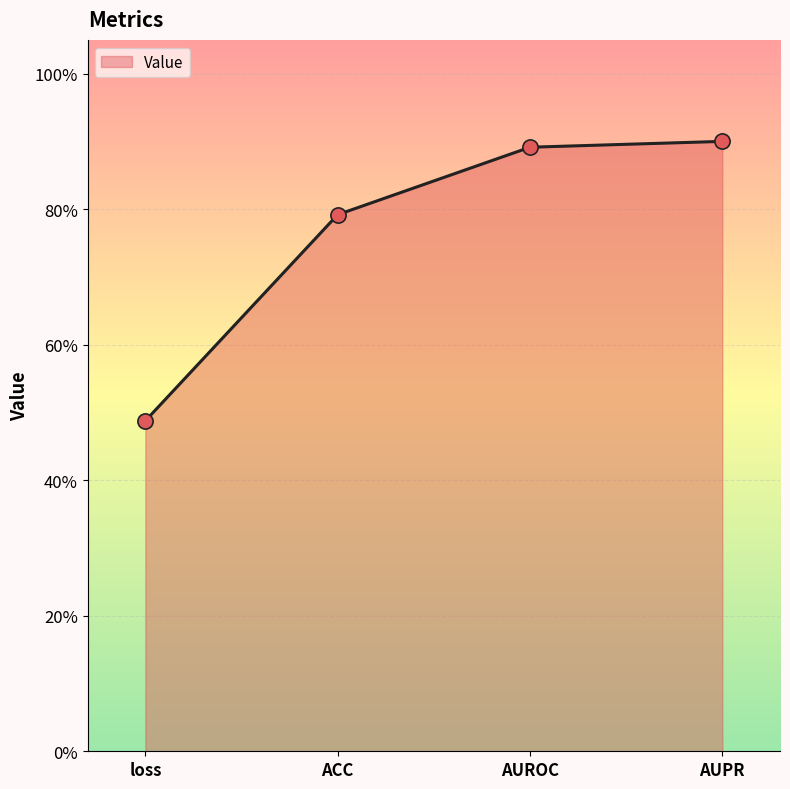

Between loss and AUPR, which is larger?

AUPR